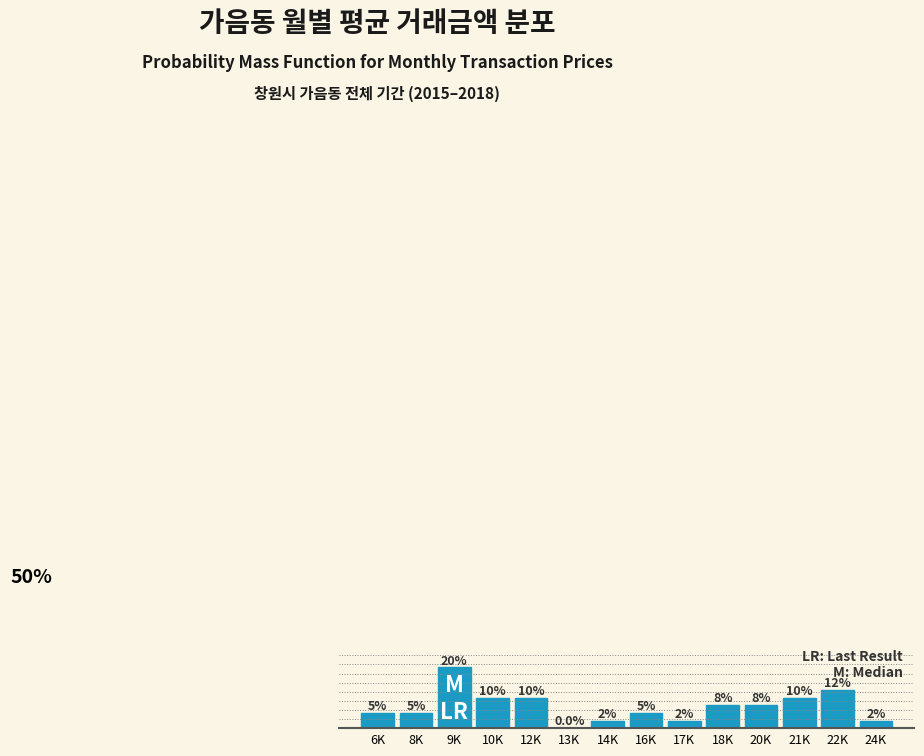

Where does the data first go above 7?

9K